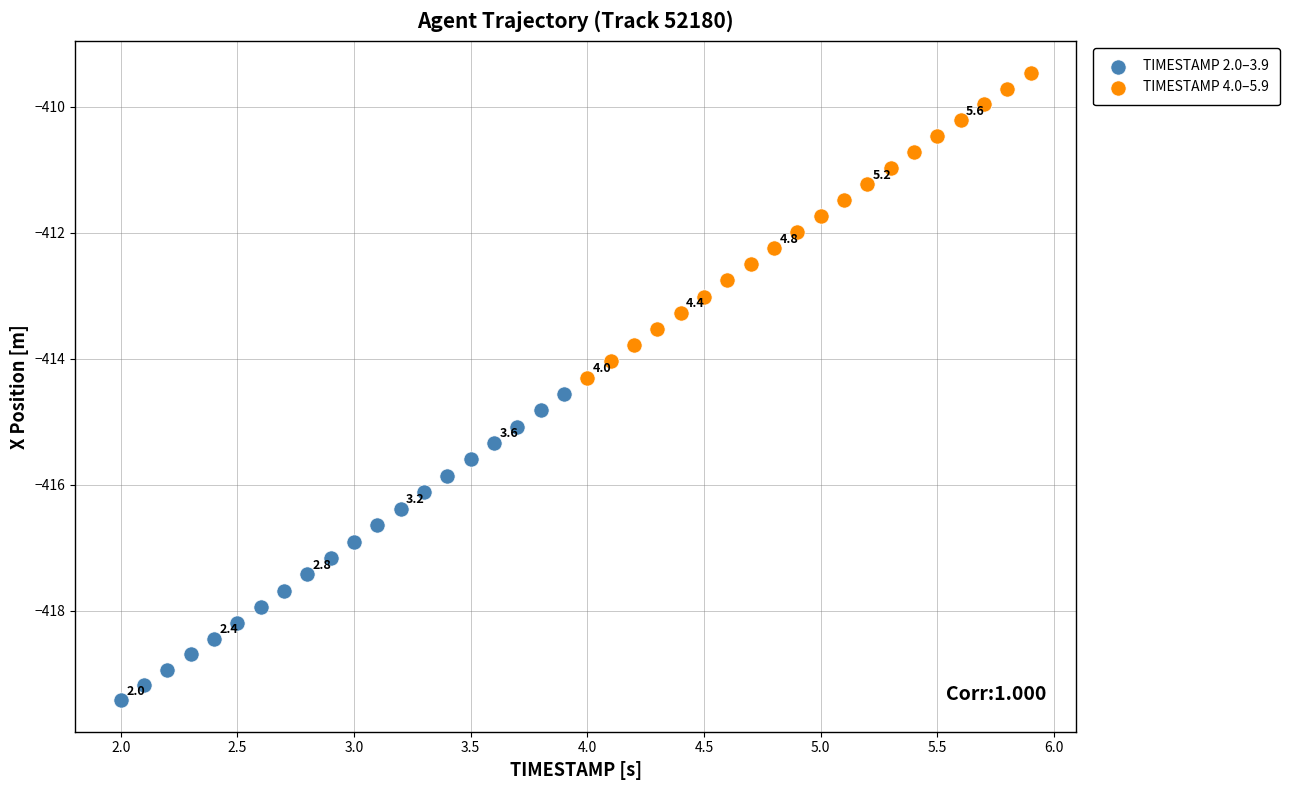

Which series reaches the maximum Y coordinate?

TIMESTAMP 4.0–5.9